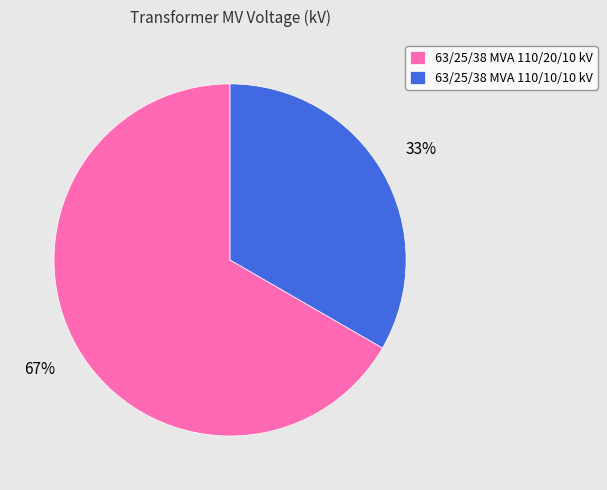

To the nearest percent, what percentage of the pie is 63/25/38 MVA 110/20/10 kV?

67%